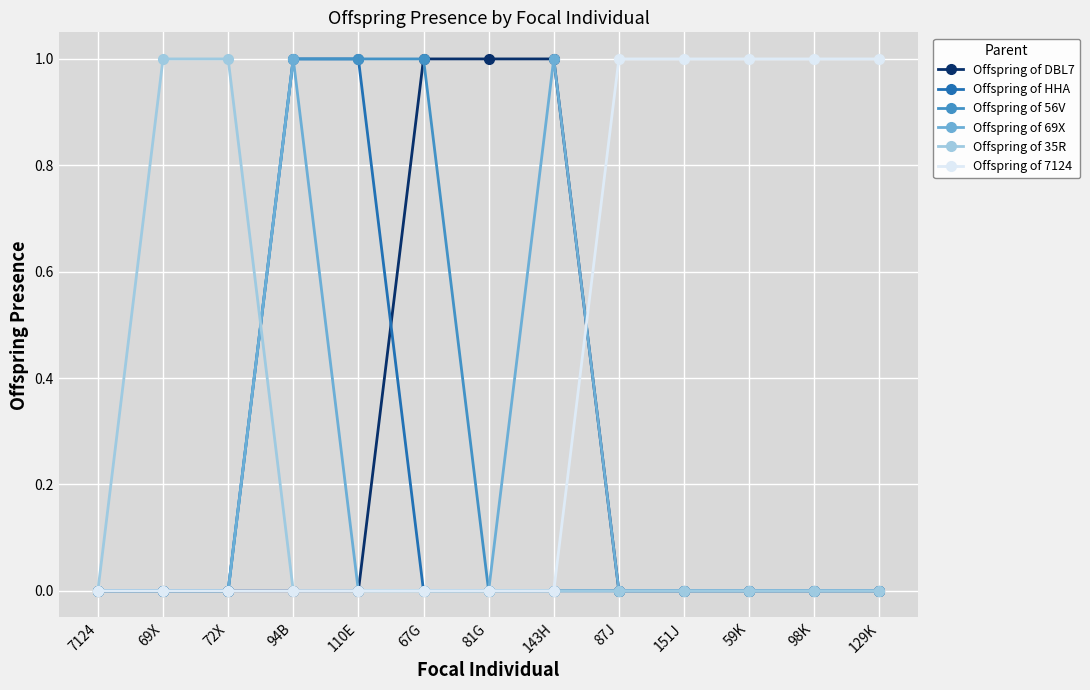

What is the label of the 7th point from the right?

81G